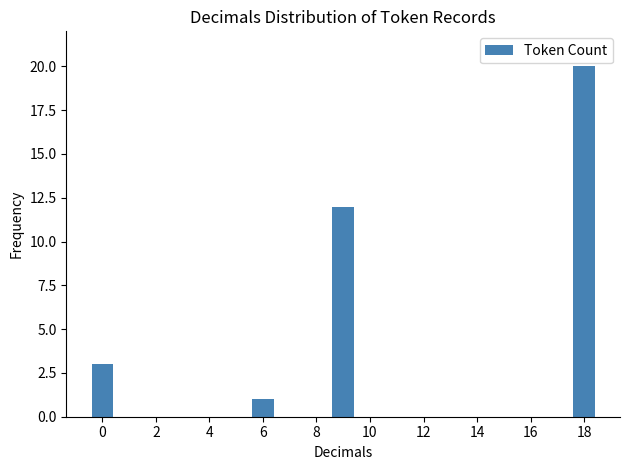

What is the sum of all values?

36